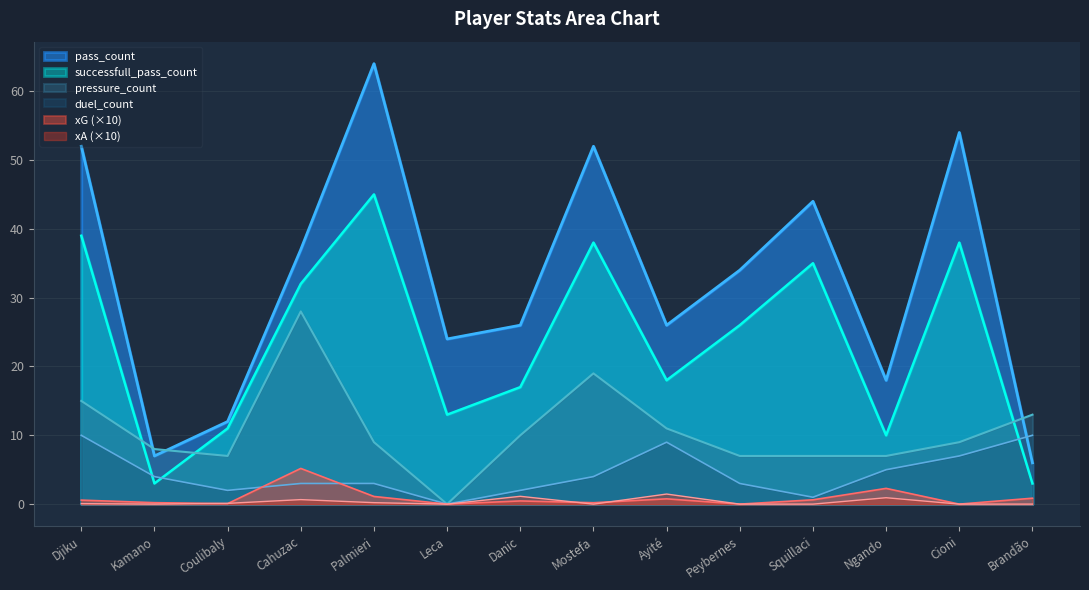

What is the value of the pass_count point at the 13th from the left?

54.0